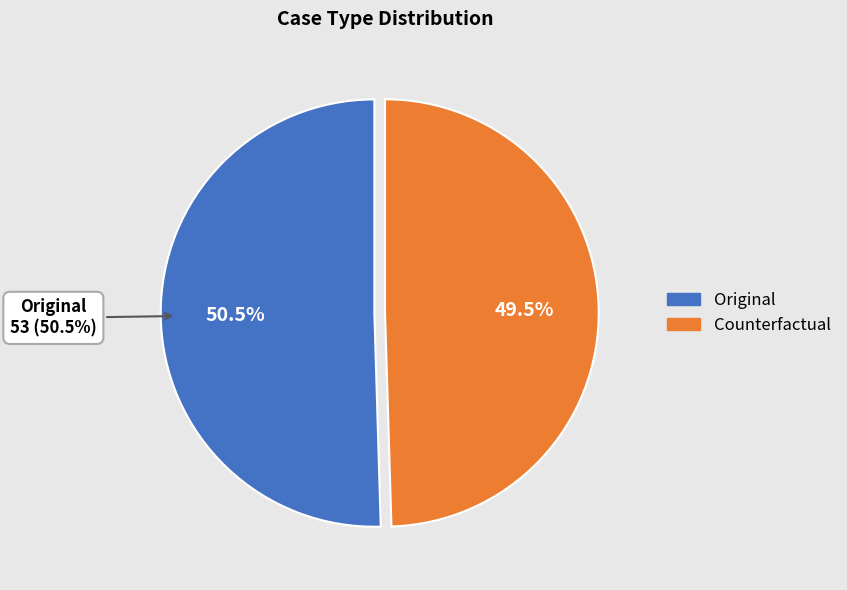

Which slice is the largest?

Original